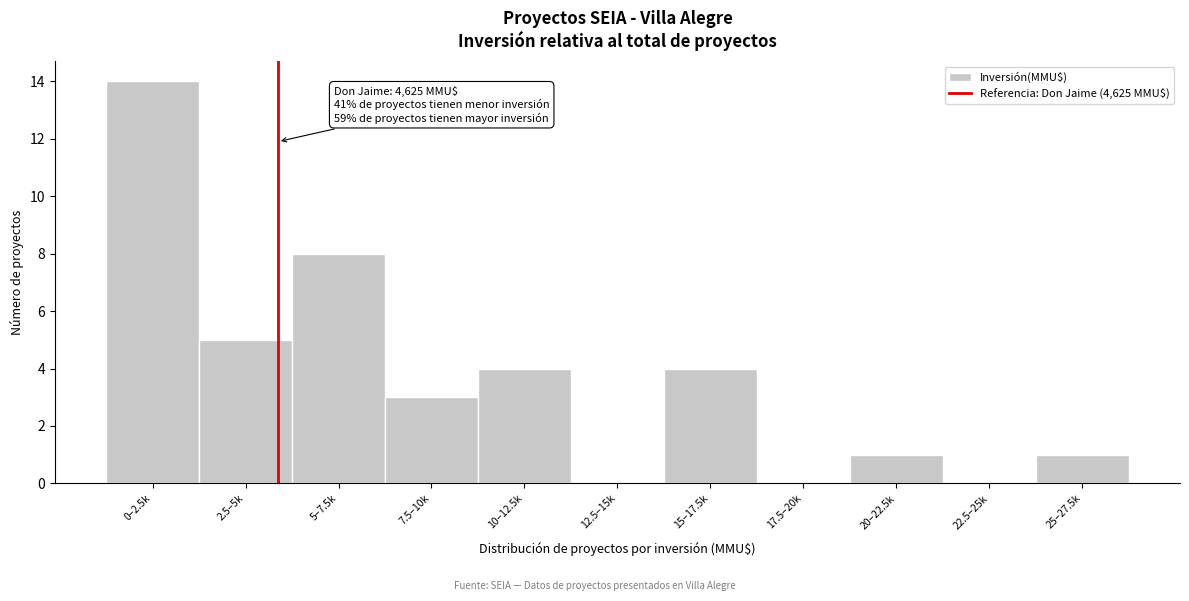

Reading left to right, list all the values displayed in this chart.

0–2.5k=14	2.5–5k=5	5–7.5k=8	7.5–10k=3	10–12.5k=4	12.5–15k=0	15–17.5k=4	17.5–20k=0	20–22.5k=1	22.5–25k=0	25–27.5k=1